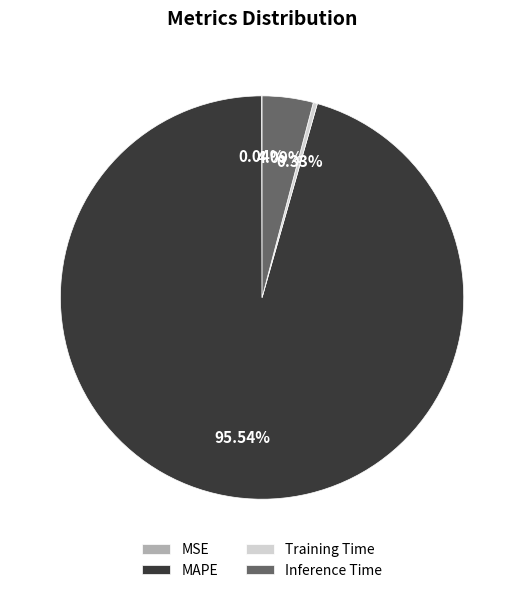

Between MAPE and Inference Time, which is larger?

MAPE